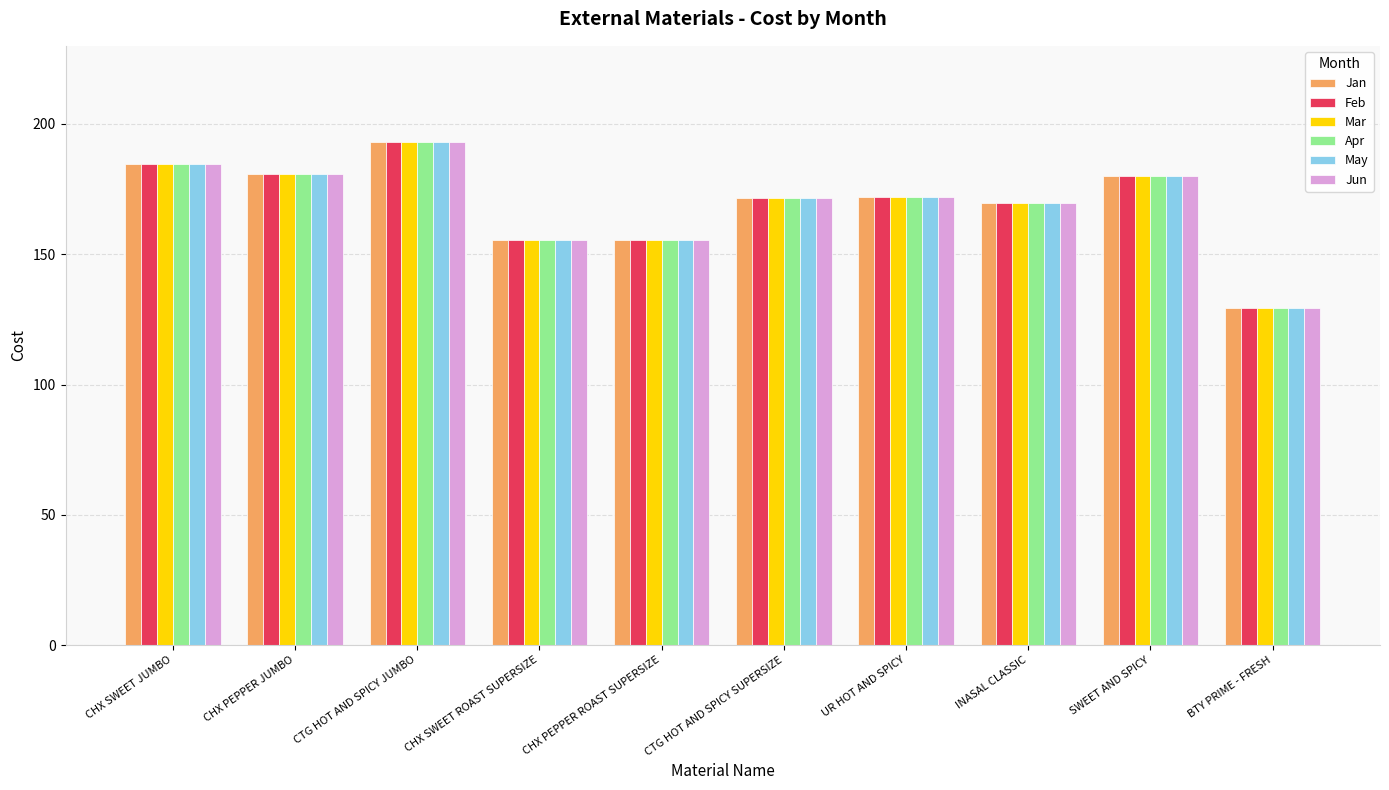

What is the average value of the Jan series?

169.2